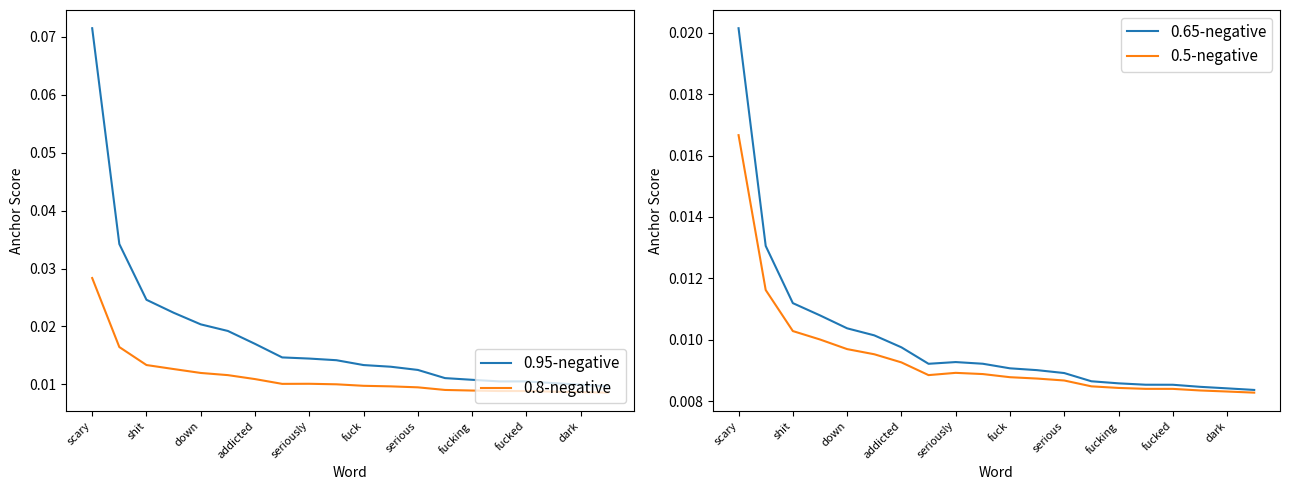

True or false: 0.65-negative and 0.5-negative intersect in this chart.

False